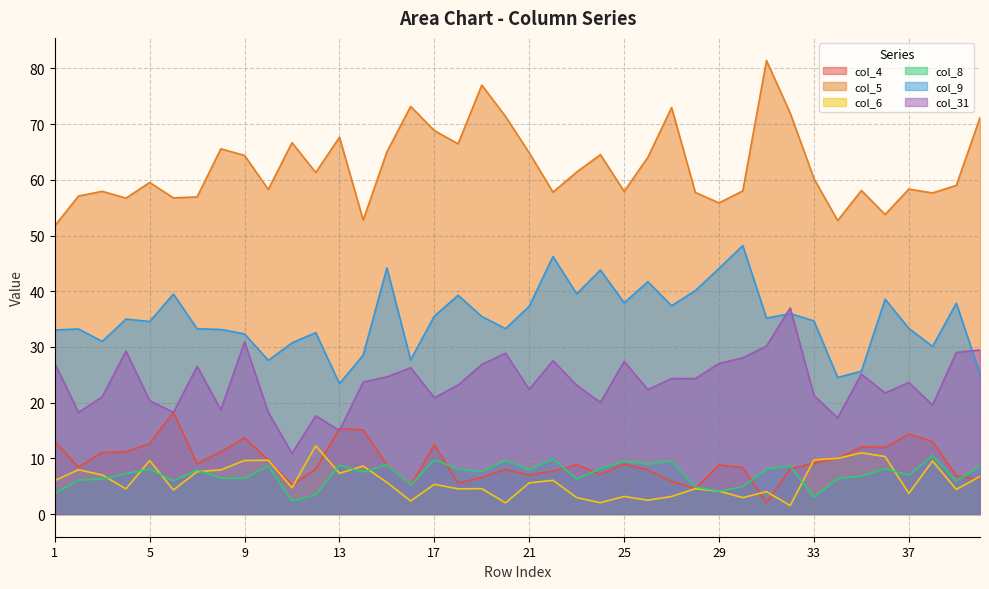

What is the total value across all series at 20?

153.2